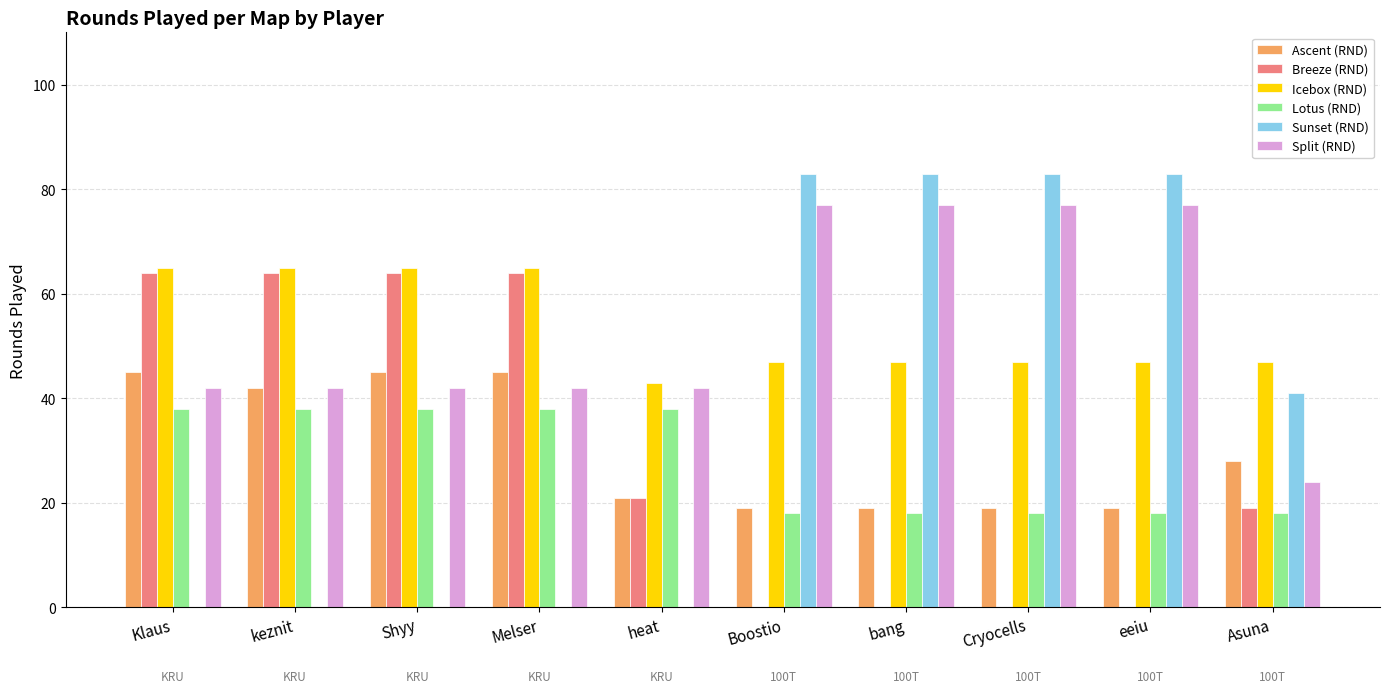

Are the bars horizontal?

No